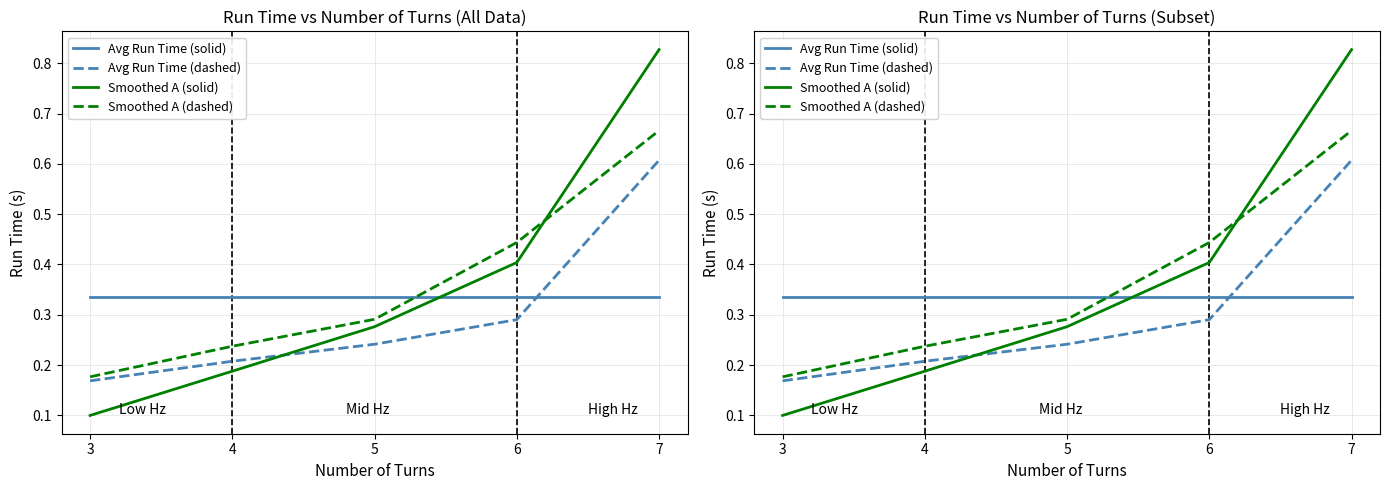

What is the difference between the maximum and second lowest values in the Smoothed A (solid) series?

0.6